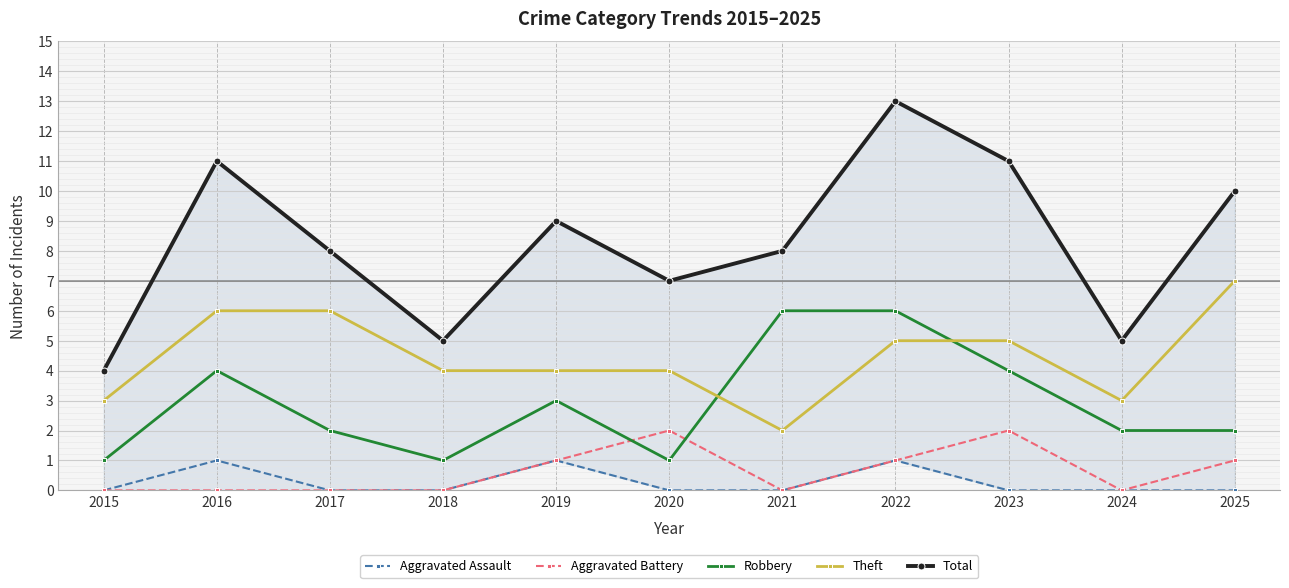

Is this an area chart (filled region under the line)?

No